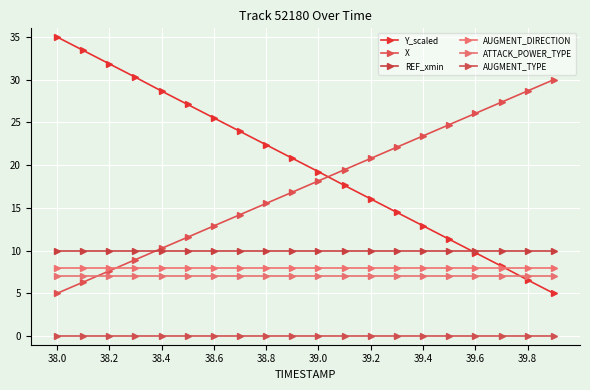

Reading left to right, extract all data points from this chart.

Y_scaled: 35.0	33.4	31.9	30.3	28.7	27.1	25.5	24.0	22.4	20.8	19.2	17.6	16.0	14.5	12.9	11.3	9.8	8.2	6.6	5.0
X: 5.0	6.3	7.6	8.9	10.3	11.6	12.9	14.2	15.5	16.8	18.2	19.5	20.8	22.1	23.4	24.7	26.1	27.4	28.7	30.0
REF_xmin: 10.0	10.0	10.0	10.0	10.0	10.0	10.0	10.0	10.0	10.0	10.0	10.0	10.0	10.0	10.0	10.0	10.0	10.0	10.0	10.0
AUGMENT_DIRECTION: 8.0	8.0	8.0	8.0	8.0	8.0	8.0	8.0	8.0	8.0	8.0	8.0	8.0	8.0	8.0	8.0	8.0	8.0	8.0	8.0
ATTACK_POWER_TYPE: 7.0	7.0	7.0	7.0	7.0	7.0	7.0	7.0	7.0	7.0	7.0	7.0	7.0	7.0	7.0	7.0	7.0	7.0	7.0	7.0
AUGMENT_TYPE: 0.0	0.0	0.0	0.0	0.0	0.0	0.0	0.0	0.0	0.0	0.0	0.0	0.0	0.0	0.0	0.0	0.0	0.0	0.0	0.0